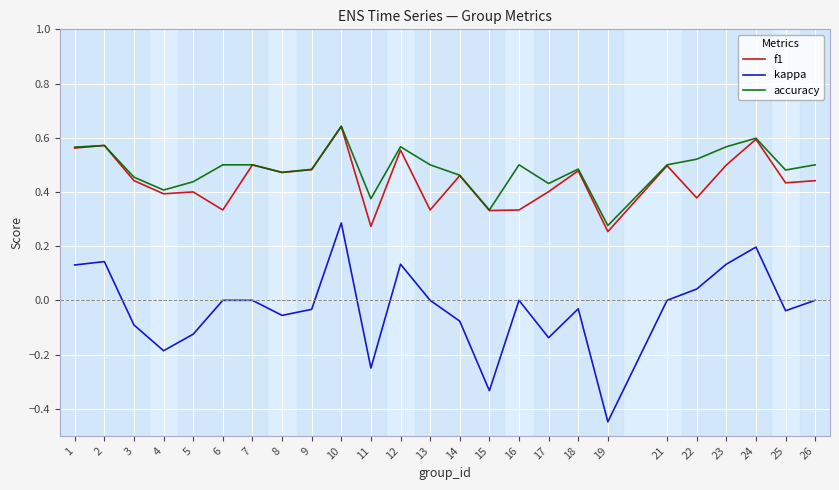

True or false: accuracy and kappa intersect in this chart.

False